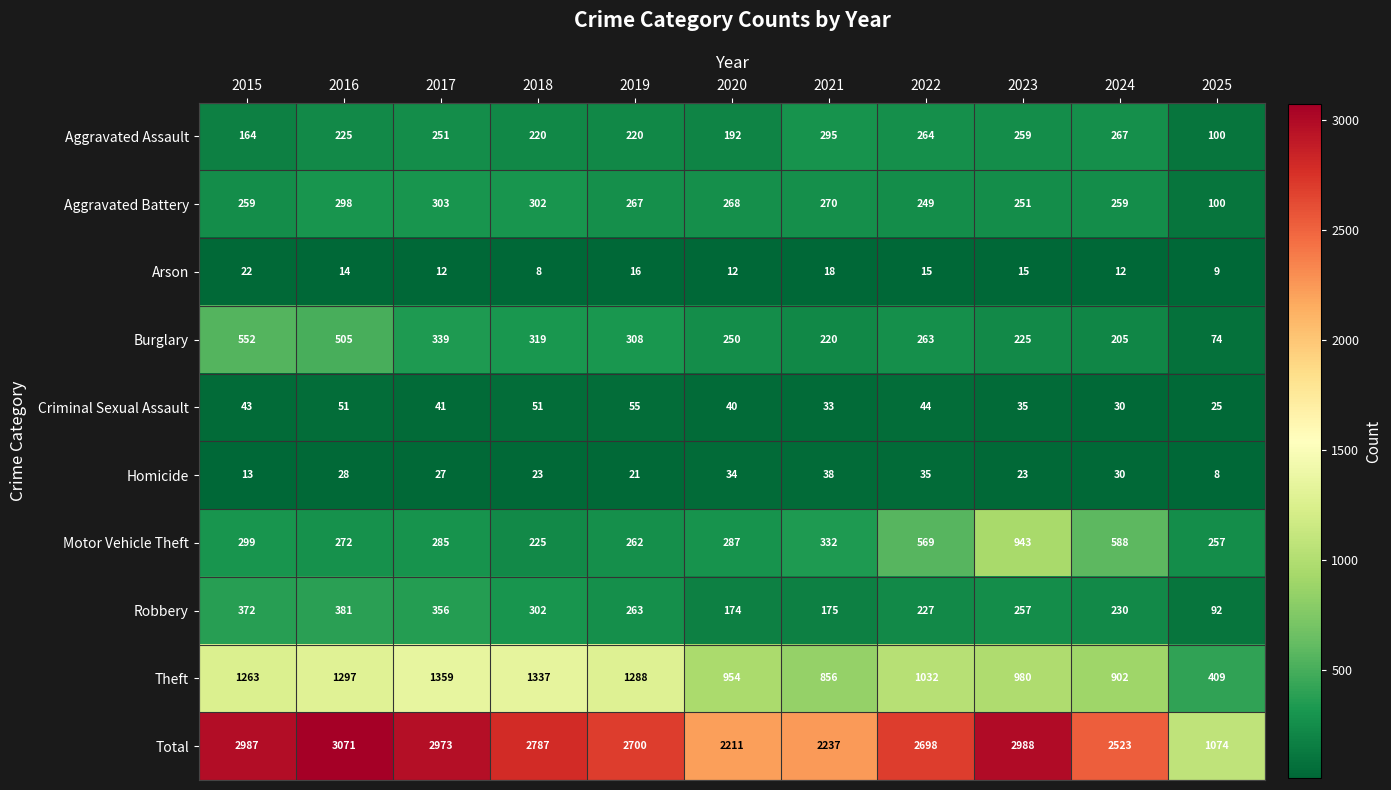

What is the spread (max minus min) of values at 2016?

3057